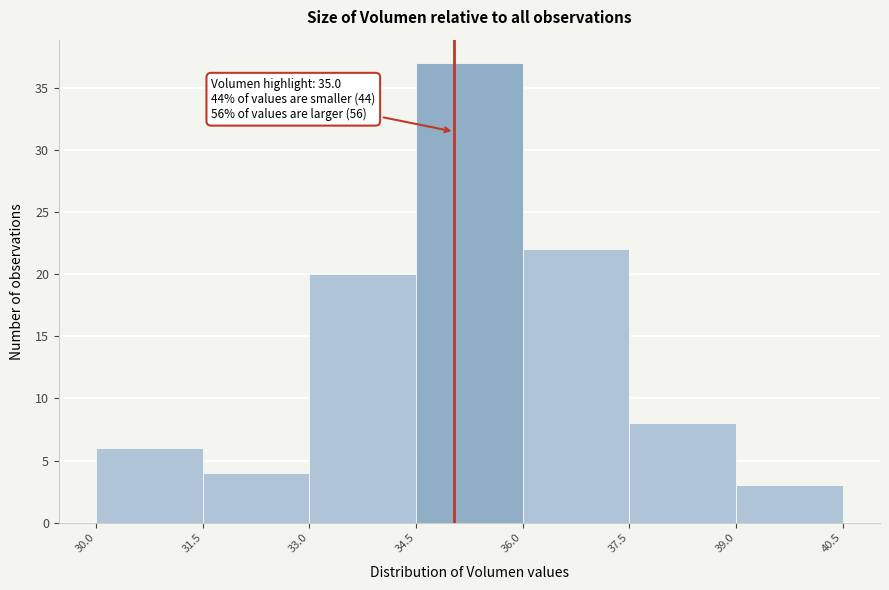

Over which range of the x-axis is the bar tallest?

34.5 to 36.0